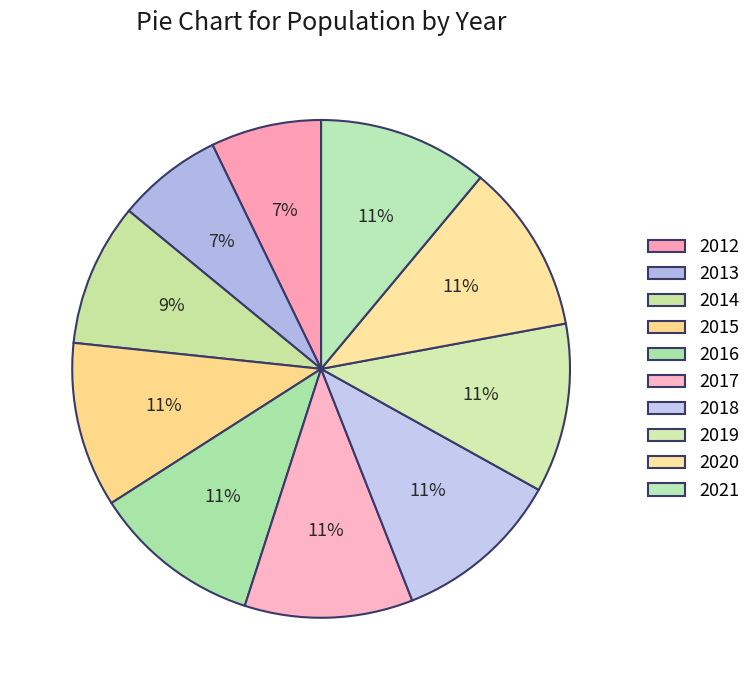

What percentage is the 2016 slice, to the nearest percent?

11%